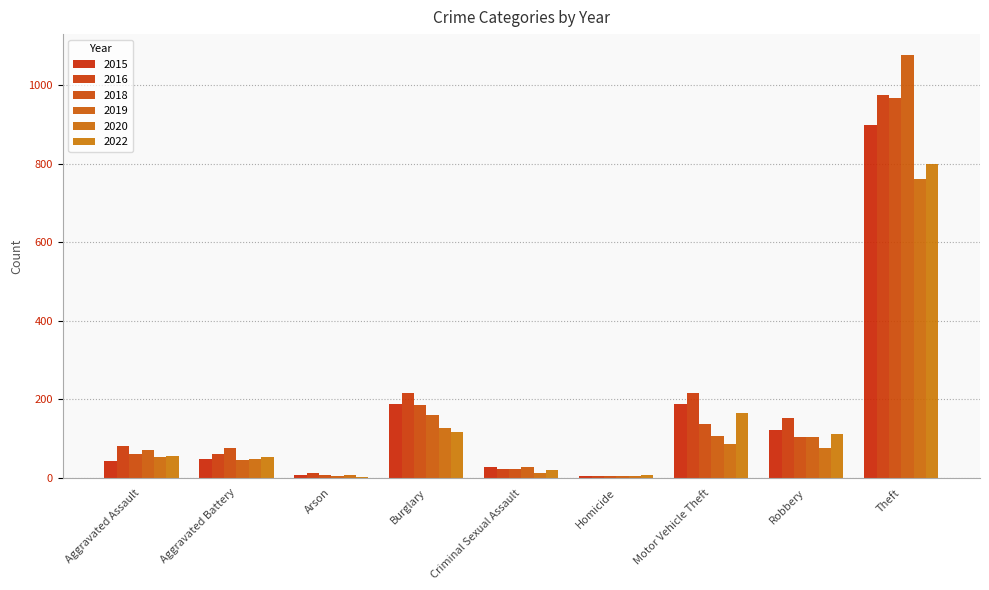

Where is 2016 nearest to the value 490?

Burglary